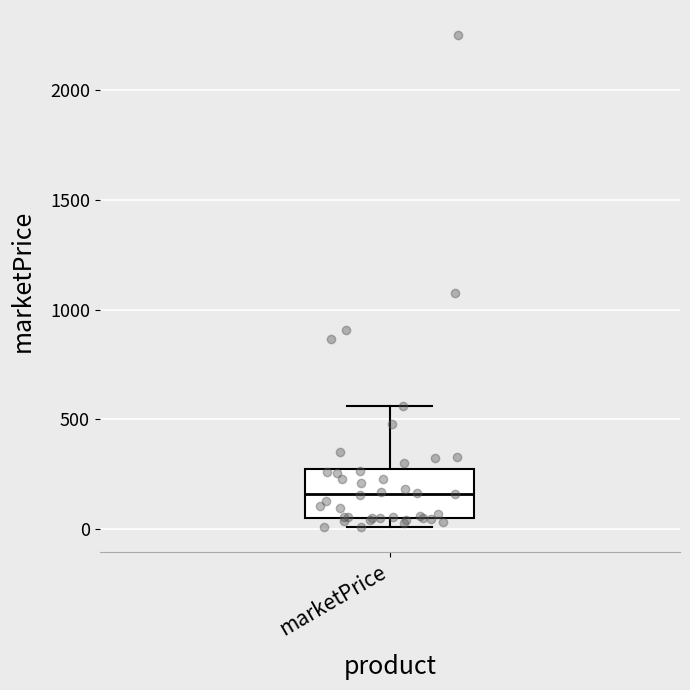

Read this box plot against the y-axis: the position of the median line, the range covered by the box, and the ends of both whiskers. The values are not printed on the chart, so give them approximately, as read against the axis.

median 150, box 50 to 250, whiskers 0 to 550